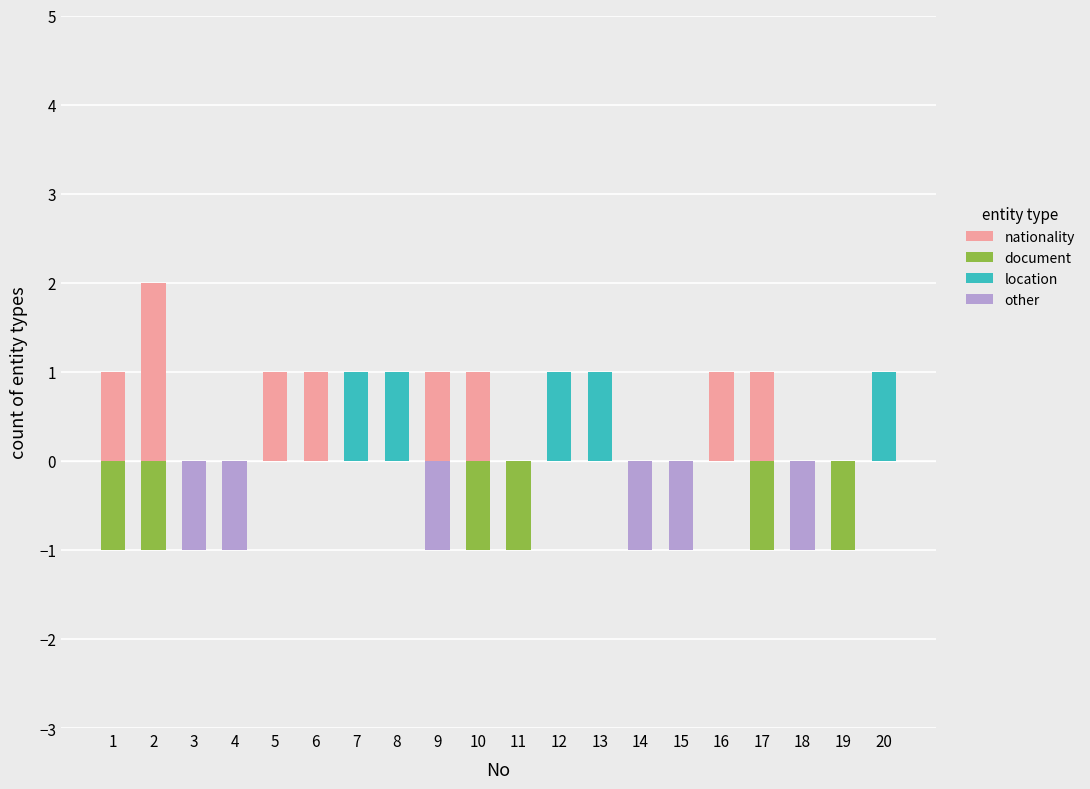

Which series has the widest spread of values?

nationality